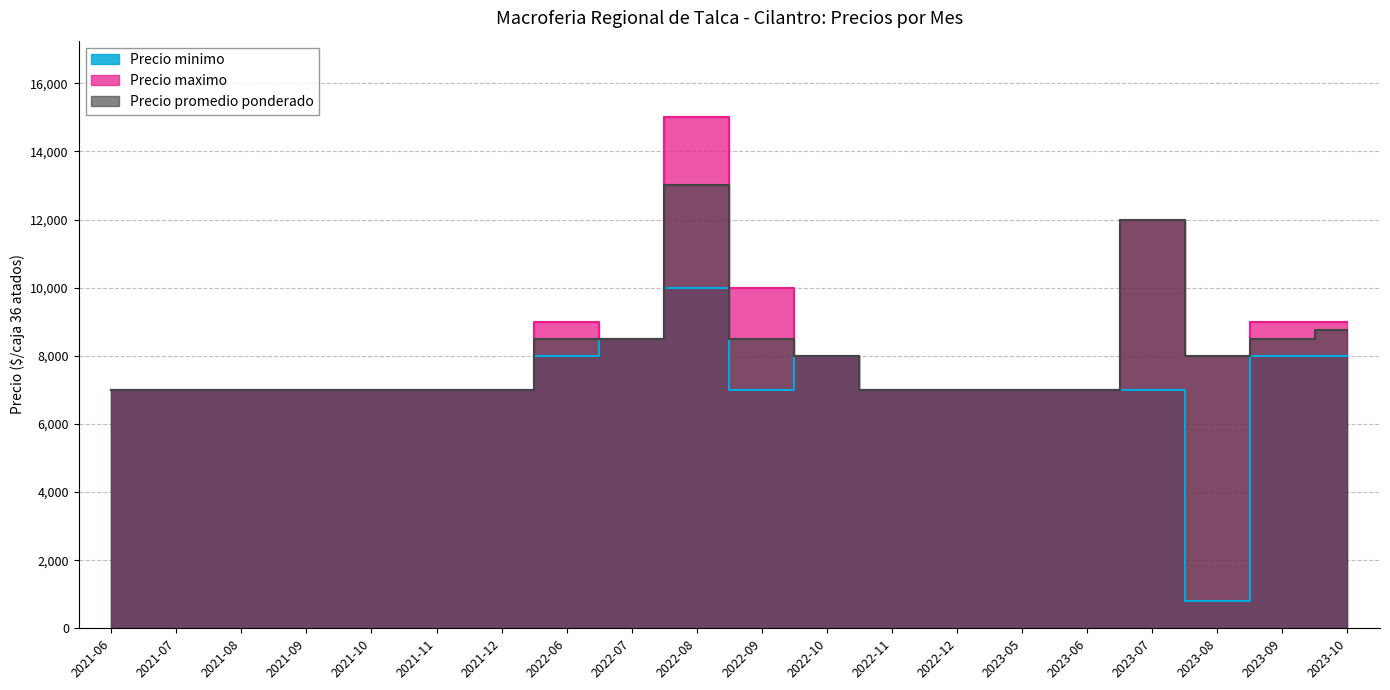

What is the approximate value of Precio promedio ponderado at 2021-12, to the nearest 10?

7000